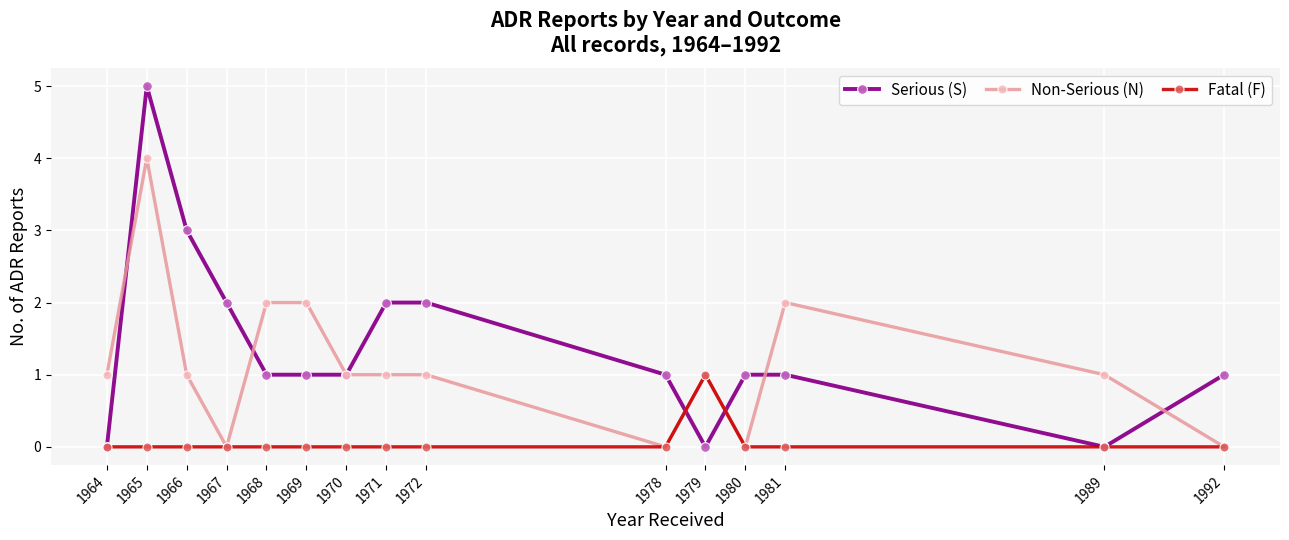

True or false: Non-Serious (N) has more than 1 points higher than both neighbors.

True